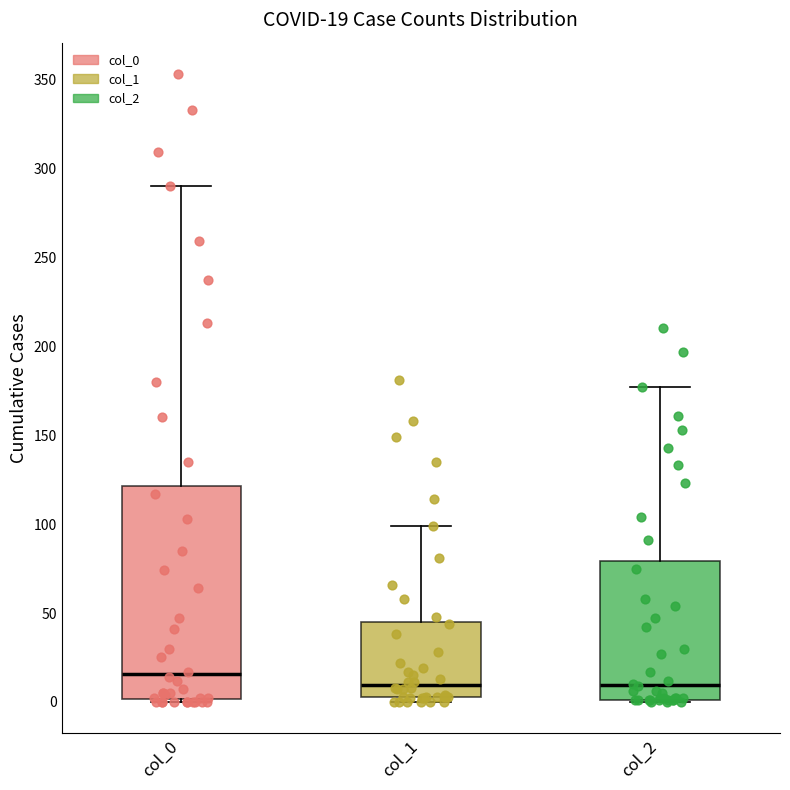

Which box has the highest median line?

col_0